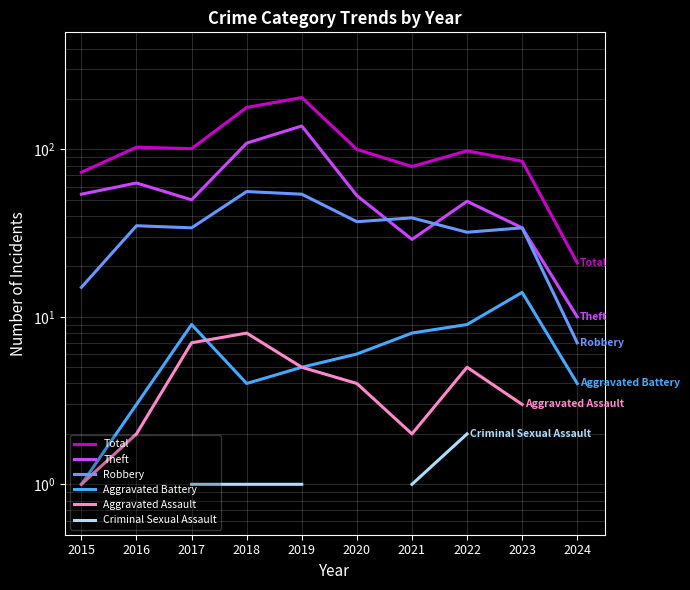

Between 2021 and 2016, which is larger?

2016